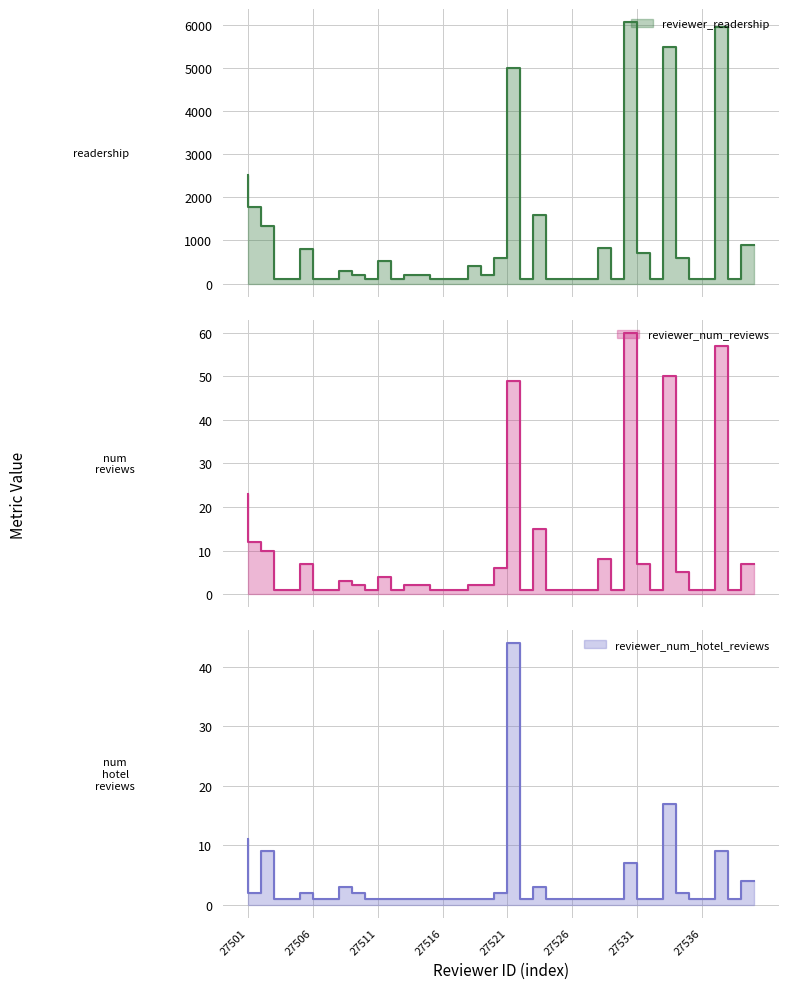

At which category does reviewer_num_hotel_reviews reach its first local peak?

27503